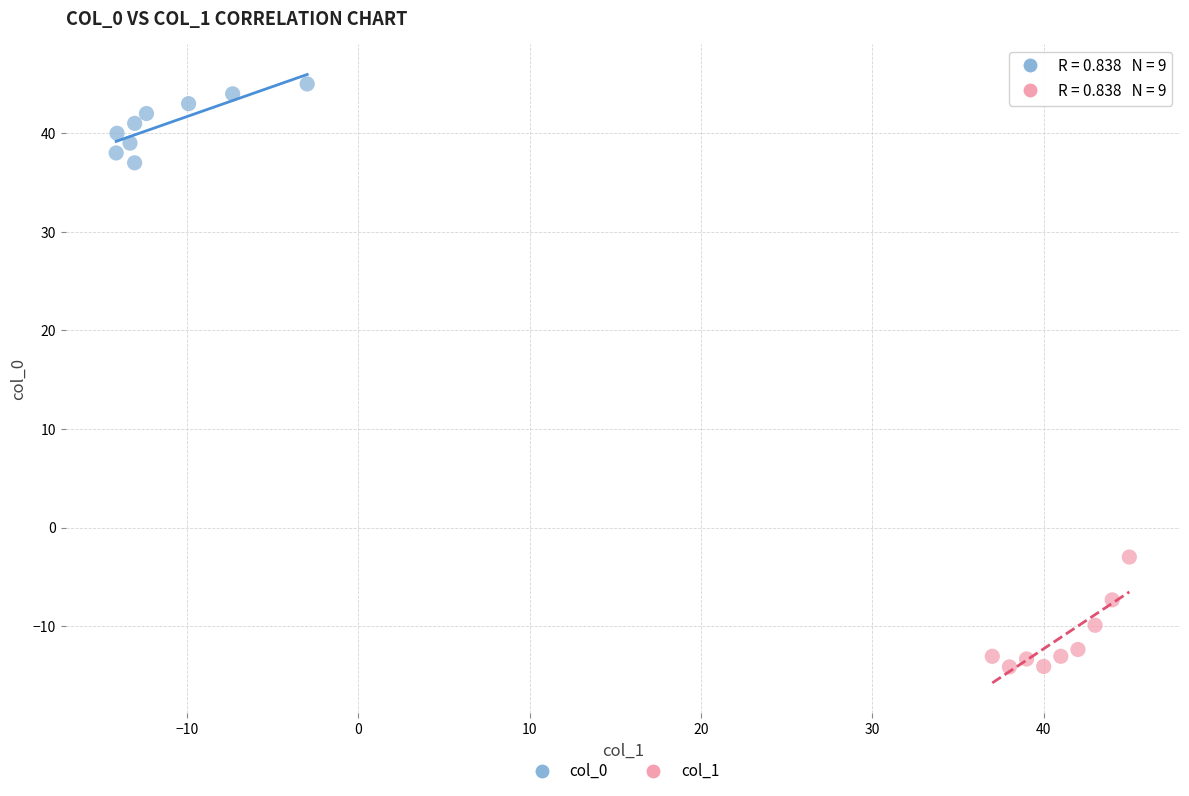

Which series reaches the minimum Y coordinate?

col_1